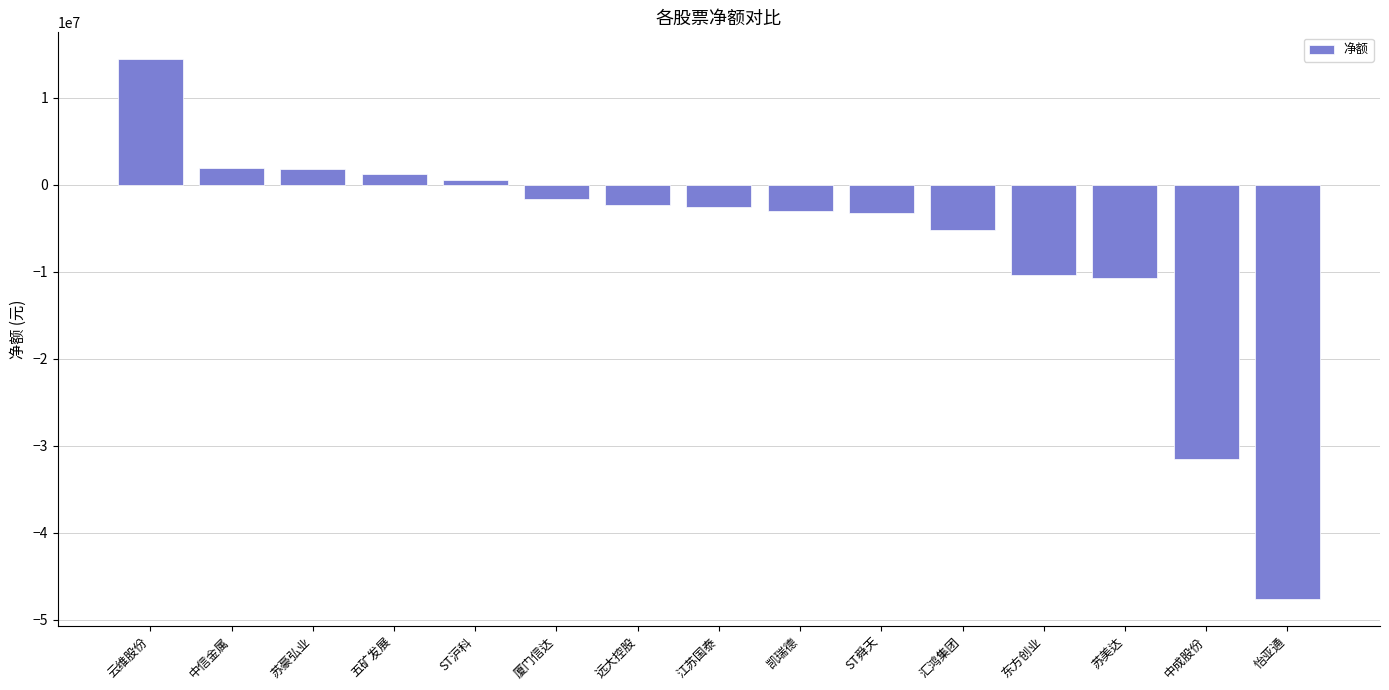

How many data points does each series have?

15